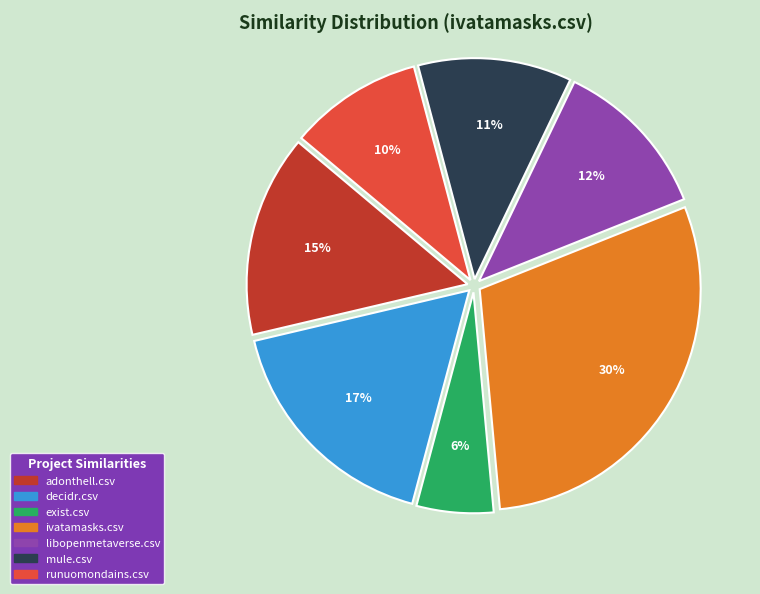

Count the number of slices in the pie.

7